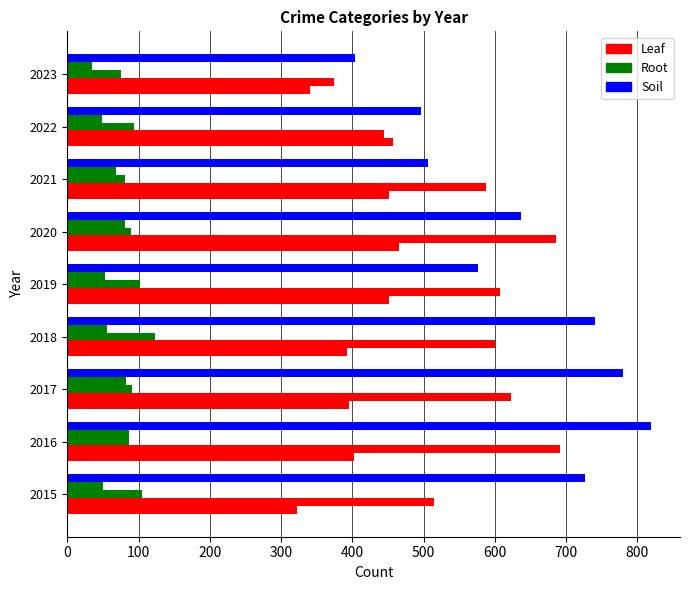

The Homicide series shows 26 at 2018. True or false?

False